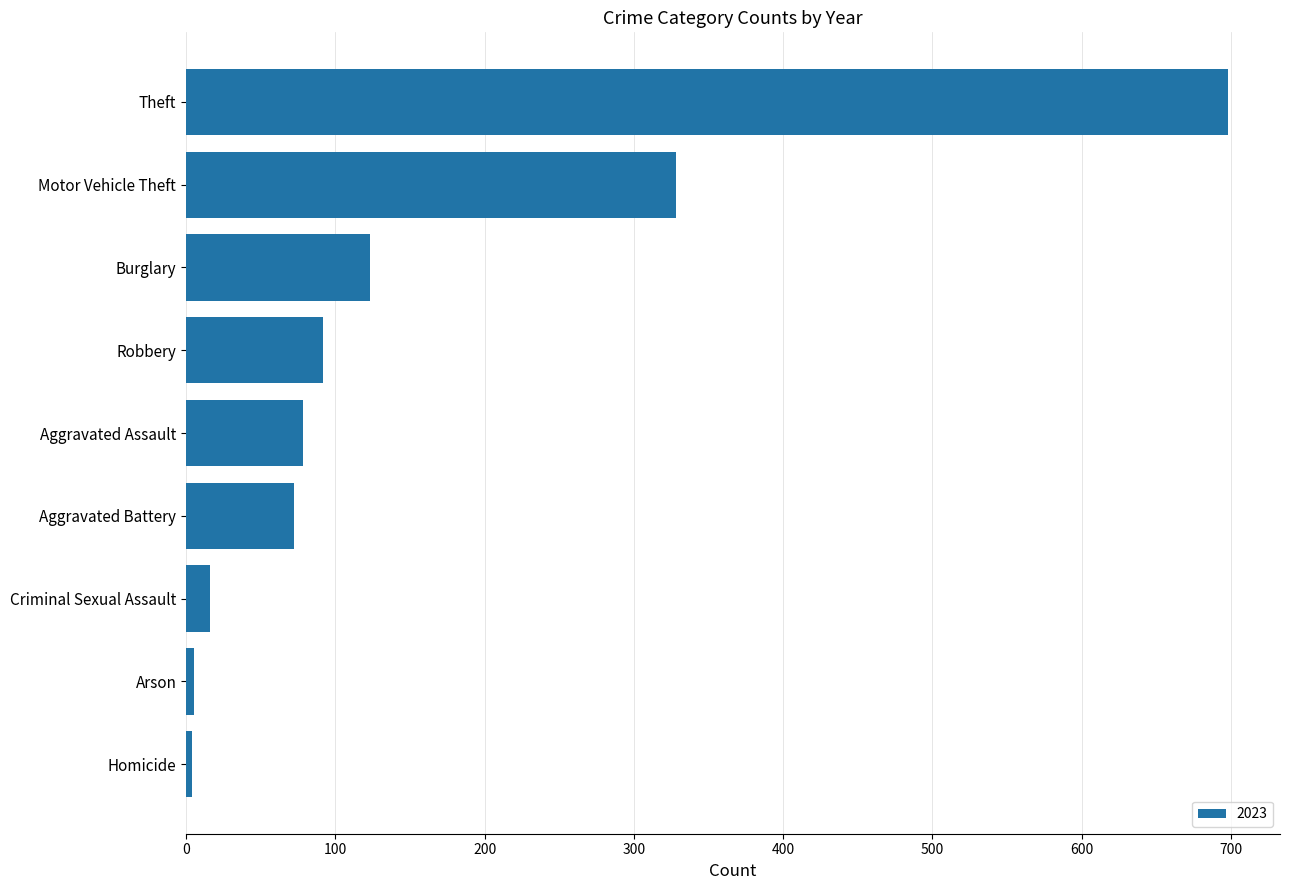

True or false: the data shows 85 at Burglary.

False